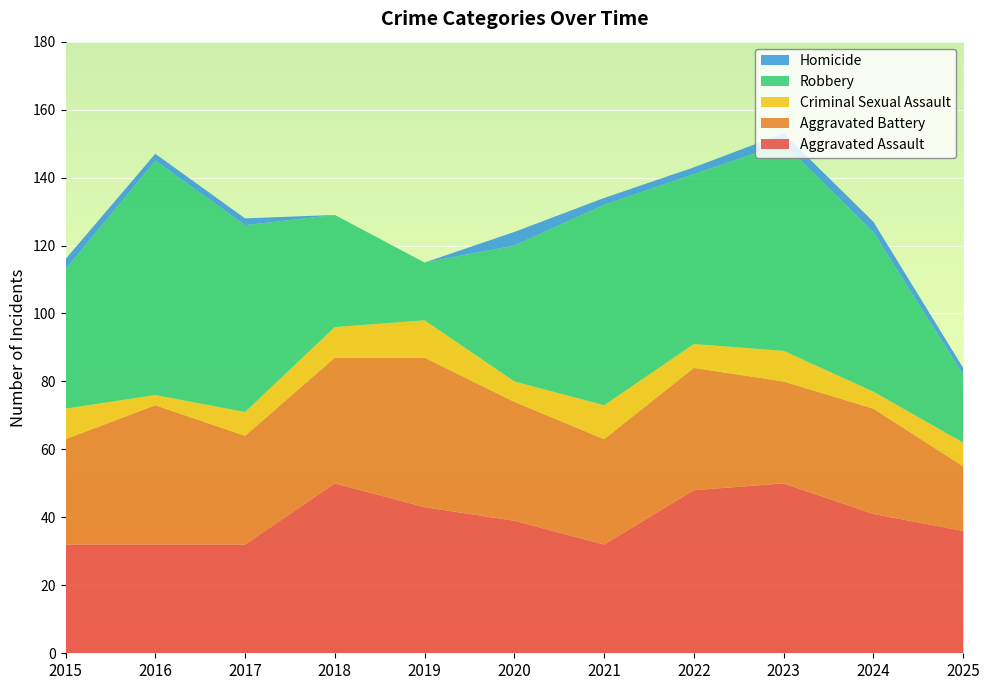

Reading left to right, what are all the values shown in this chart?

Aggravated Assault: 32	32	32	50	43	39	32	48	50	41	36
Aggravated Battery: 31	41	32	37	44	35	31	36	30	31	19
Criminal Sexual Assault: 9	3	7	9	11	6	10	7	9	5	7
Robbery: 41	69	55	33	17	40	59	50	61	47	20
Homicide: 3	2	2	0	0	4	2	2	3	3	2